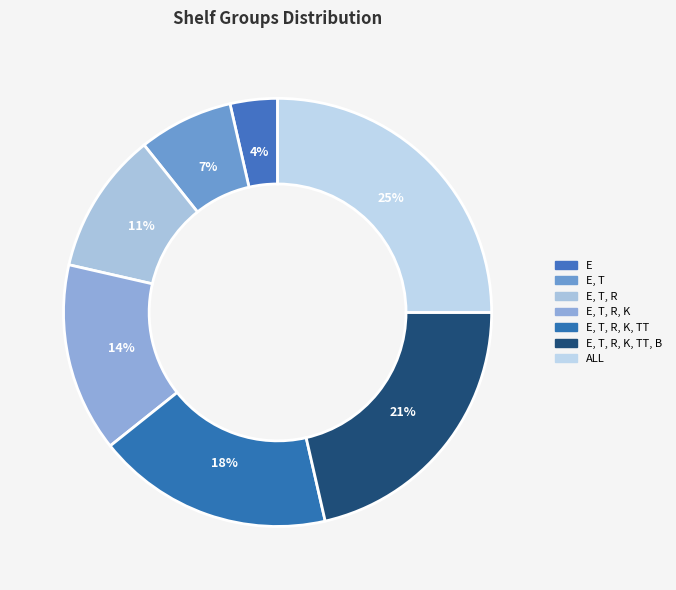

Count the number of slices in the pie.

7